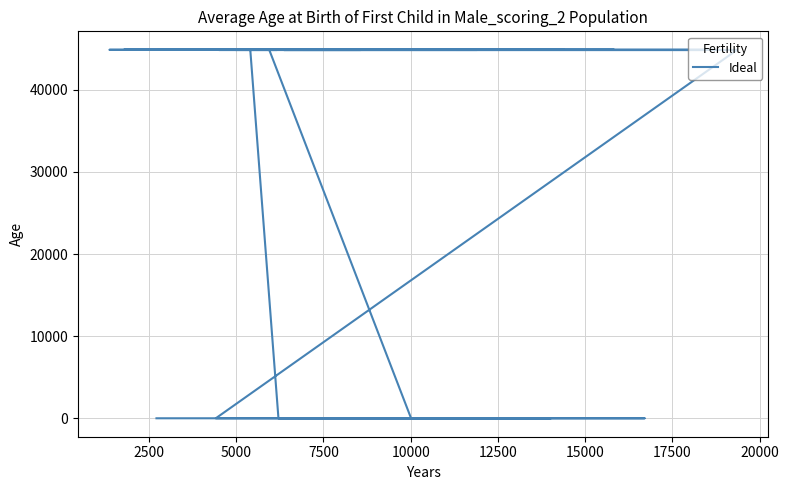

What is the value of the 32nd point from the left?

44852